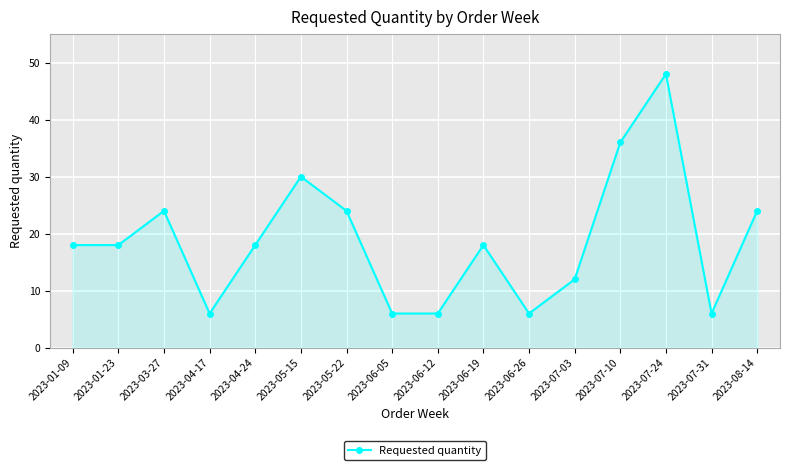

Reading left to right, extract all data points from this chart.

18	18	24	6	18	30	24	6	6	18	6	12	36	48	6	24